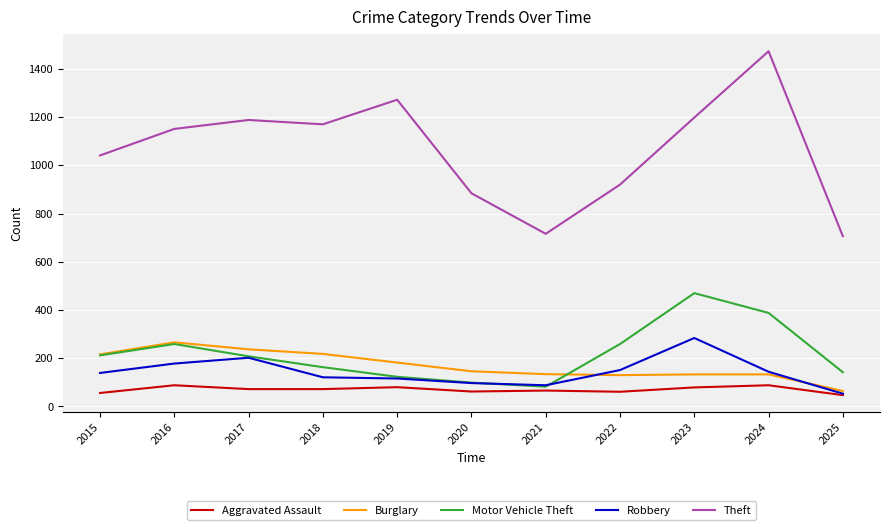

What is the difference between the Burglary values at 2022 and 2025?

66